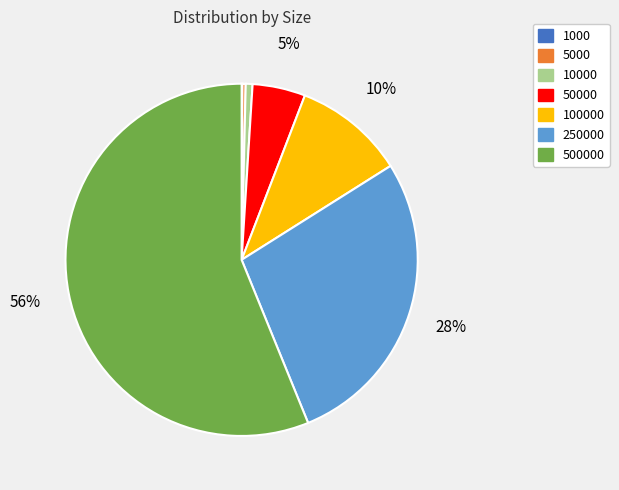

Is it true that 50000 is 18% of the pie?

False